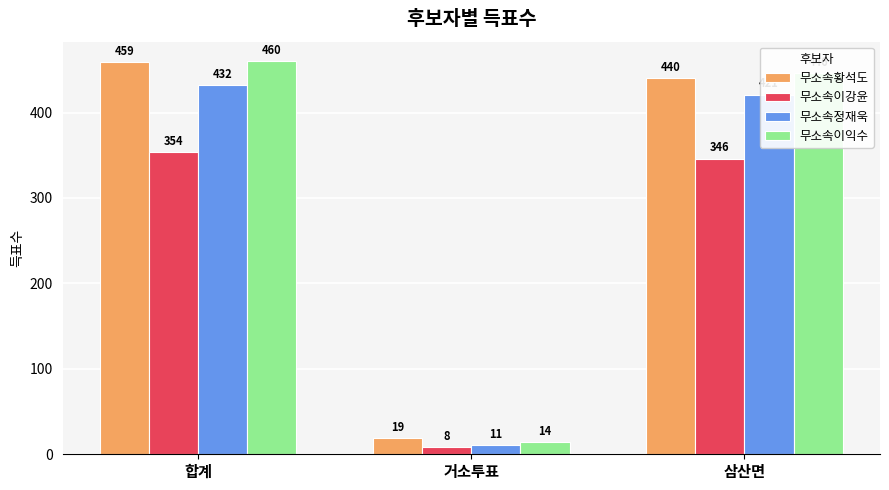

How many data points does each series have?

3